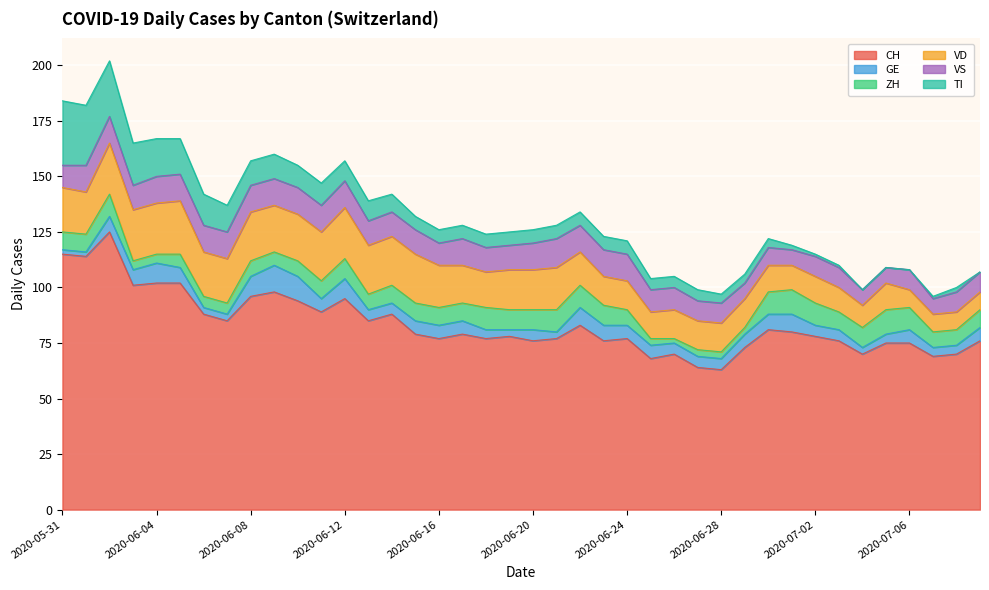

How many categories are shown in the chart?

40